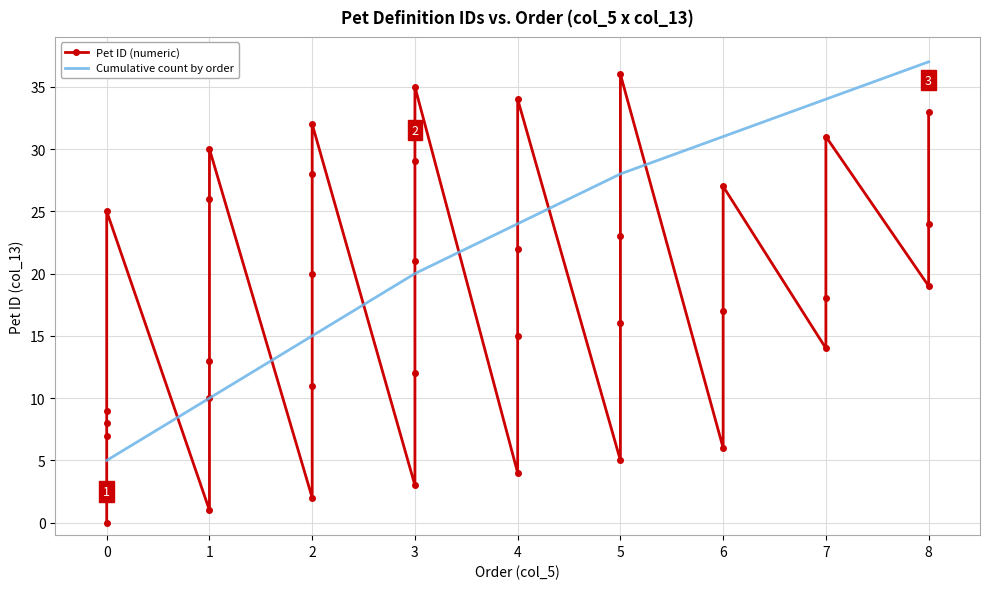

The Cumulative count by order series shows 17 at 1. True or false?

False